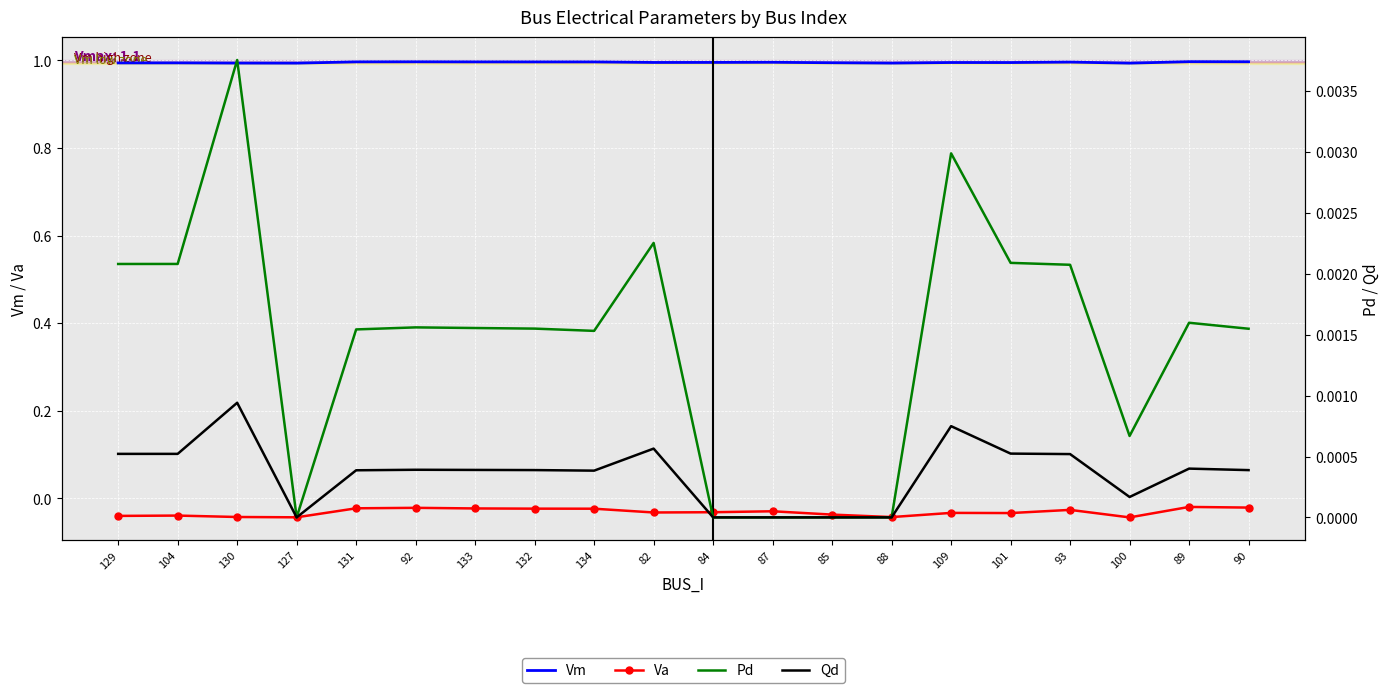

Rank the series at 89 from highest to lowest value.

Vm, Pd, Qd, Va